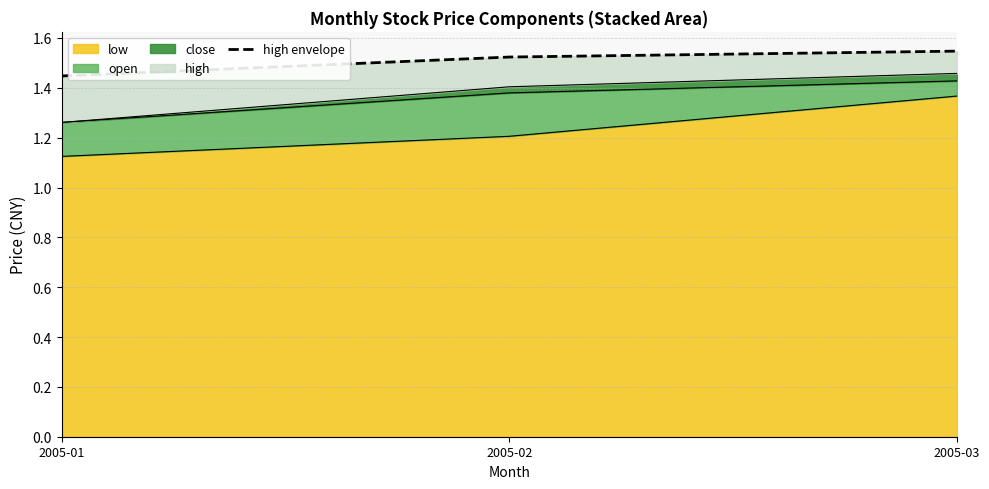

Where is low nearest to the value 1?

2005-01